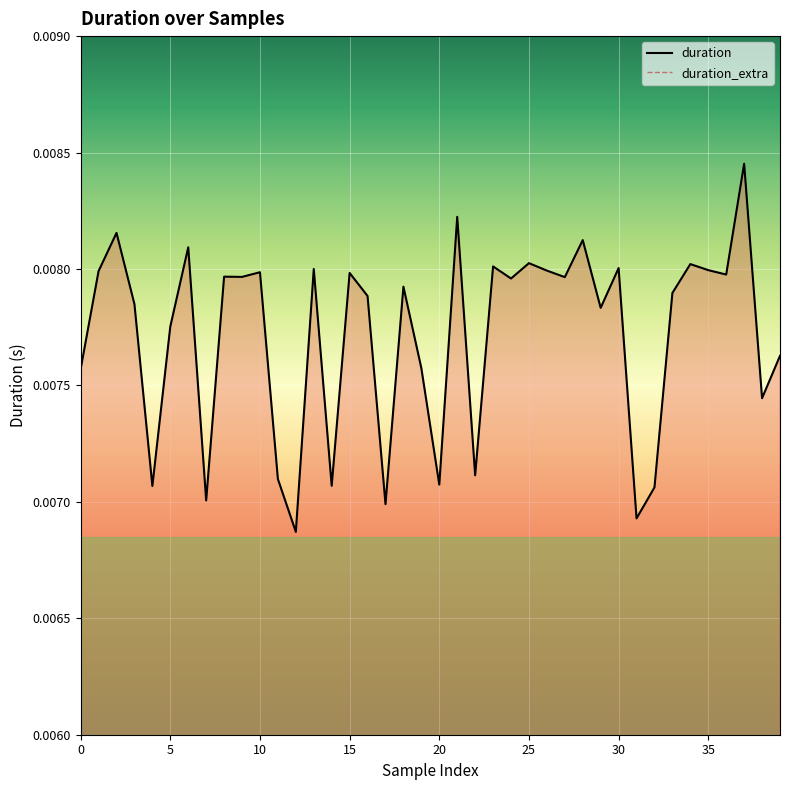

How many points are higher than both their immediate neighbors (excluding endpoints)?

14